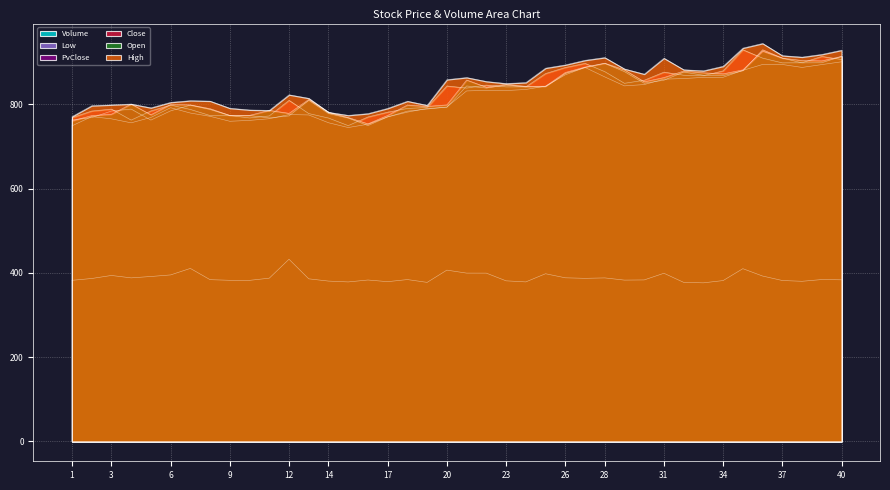

How many data points in Close are above 841?

20